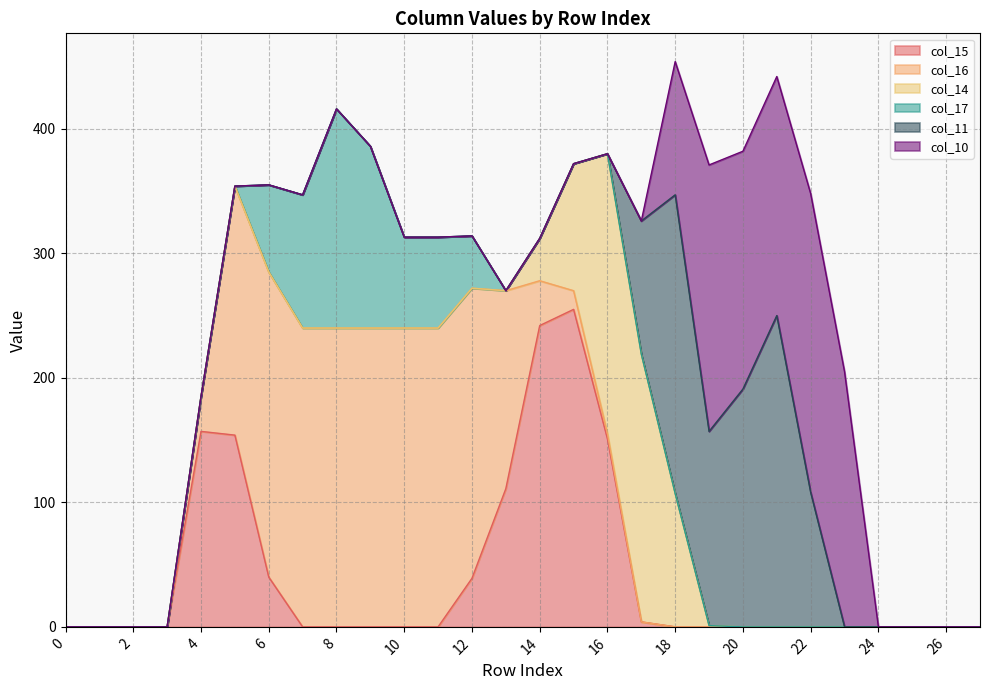

What is the maximum value shown in the chart?

255